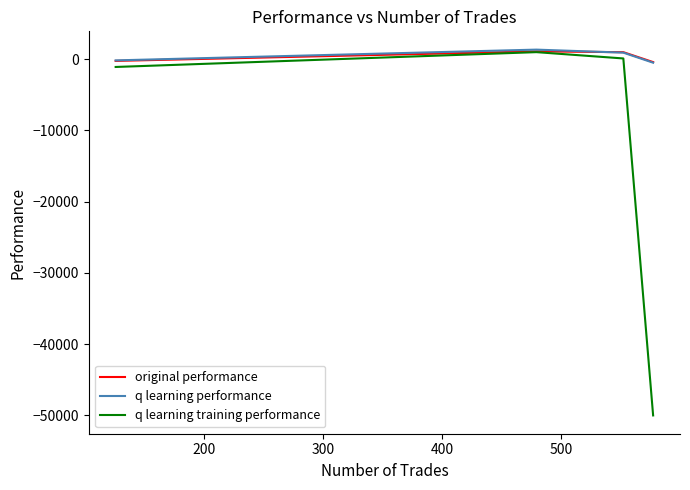

What is the maximum value shown in the chart?

1333.5